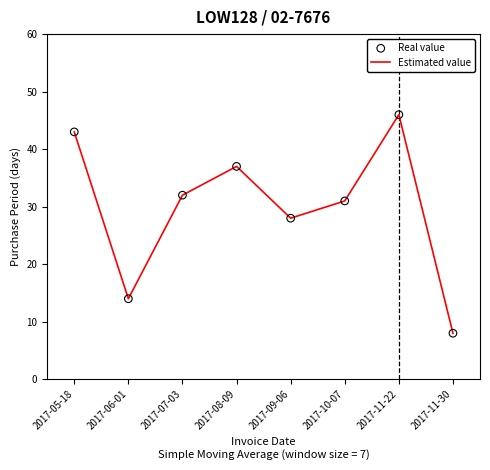

What is the sum of all values?

239